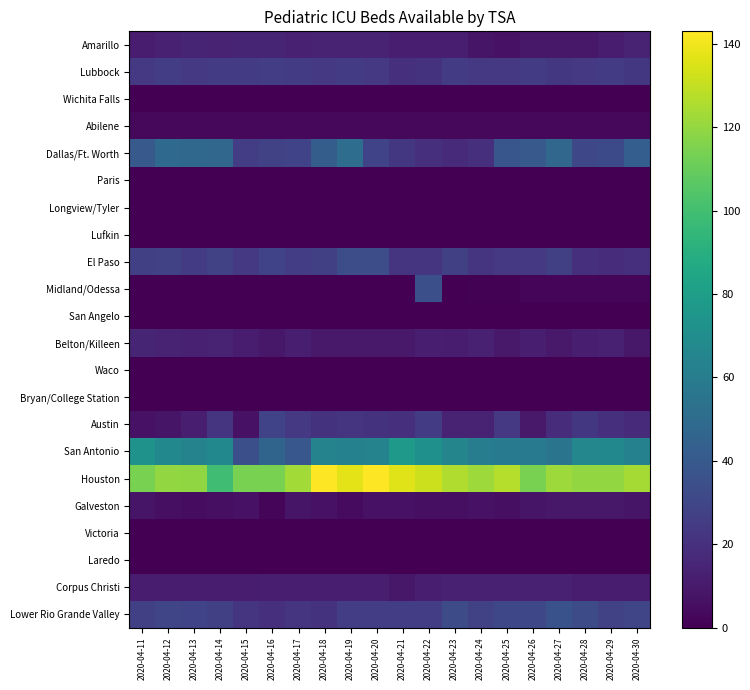

How many series are shown in this chart?

22